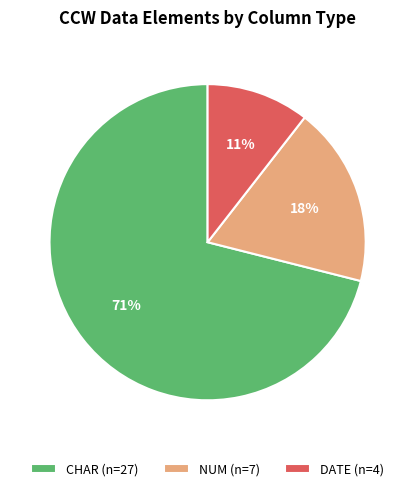

What is the ratio of the value at CHAR (n=27) to the value at NUM (n=7)?

3.9